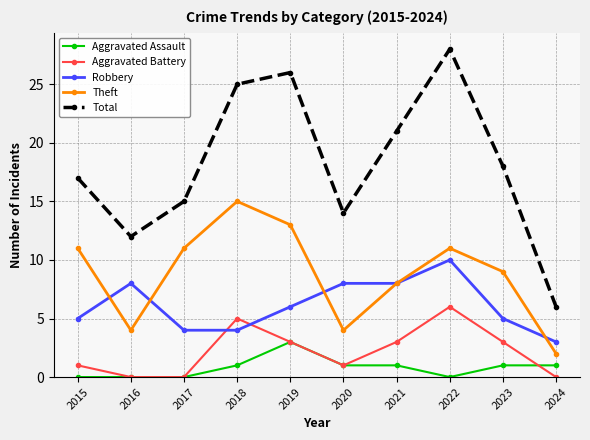

What is the total value across all series at 2017?

30